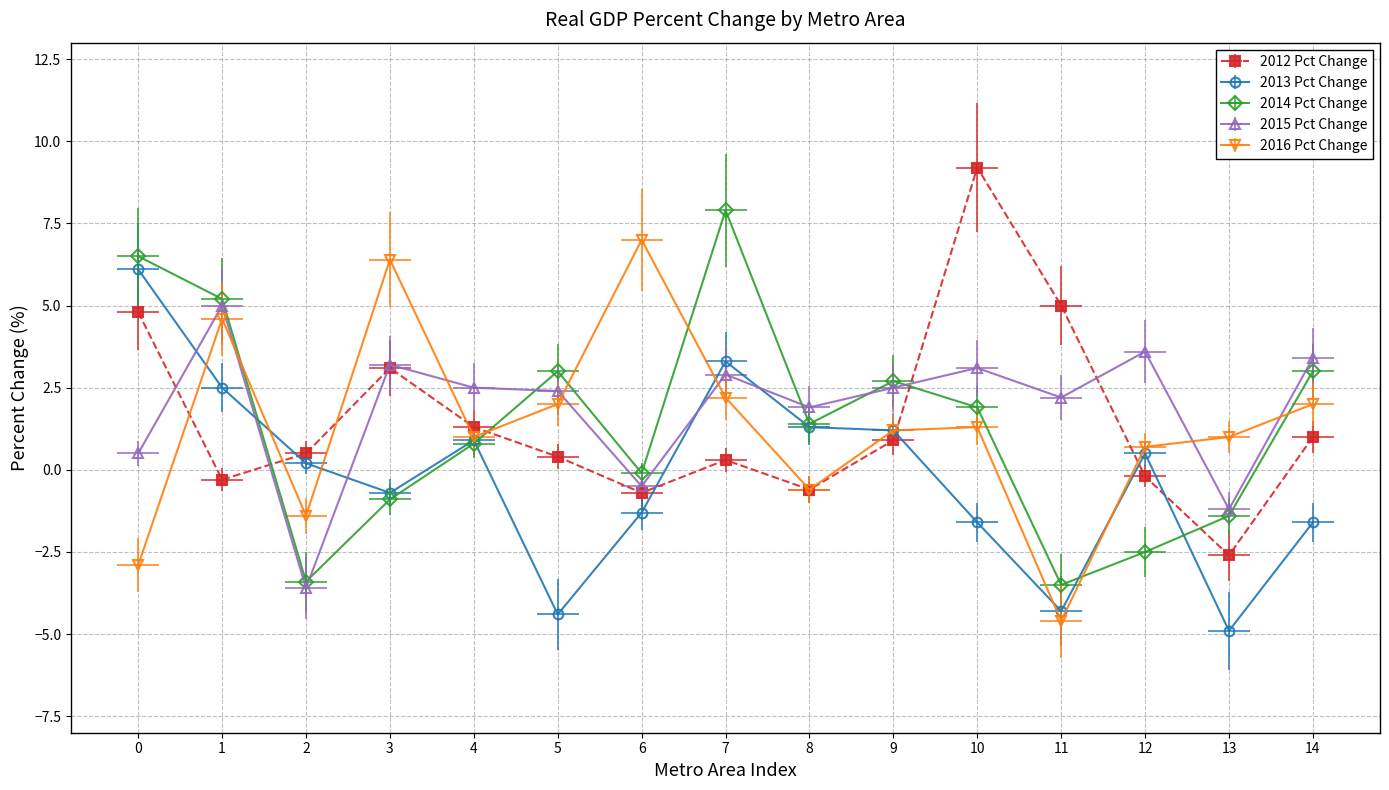

True or false: 2012 Pct Change has more than 2 points higher than both neighbors.

True